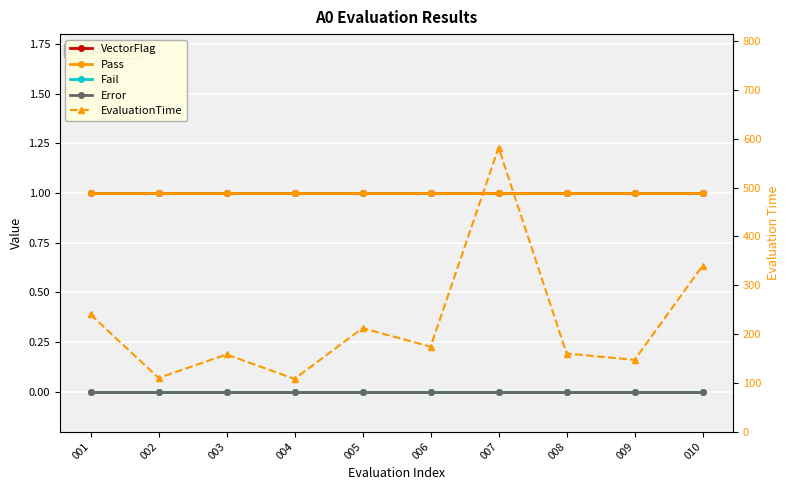

What is the difference between the highest and lowest values at 008?

160